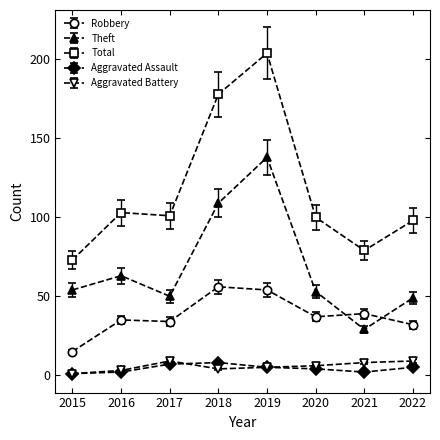

Where is Total nearest to the value 138?

2016